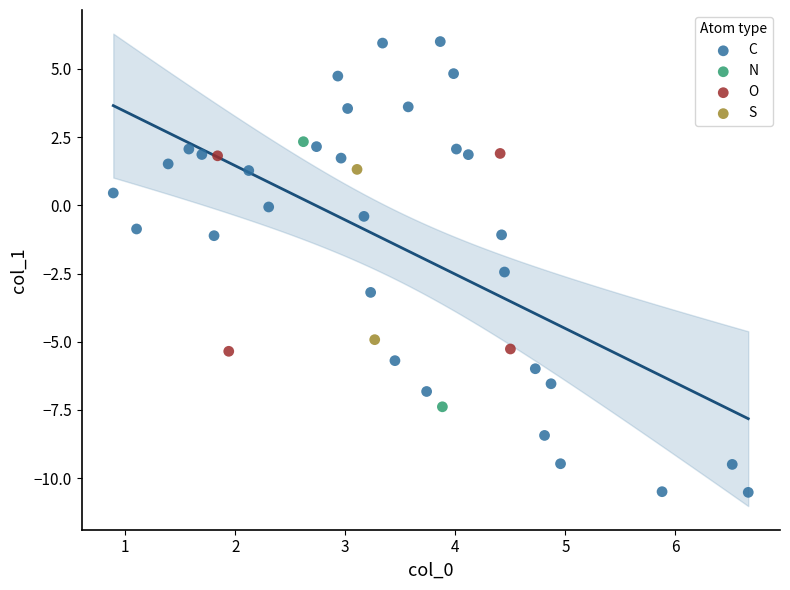

Which series reaches the minimum Y coordinate?

C